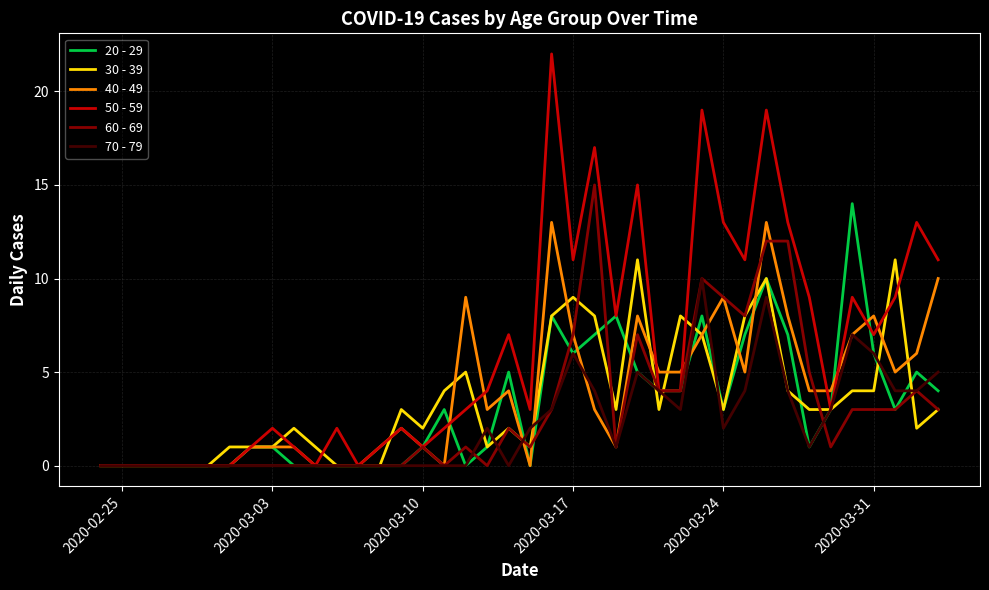

Which series has the widest spread of values?

50 - 59